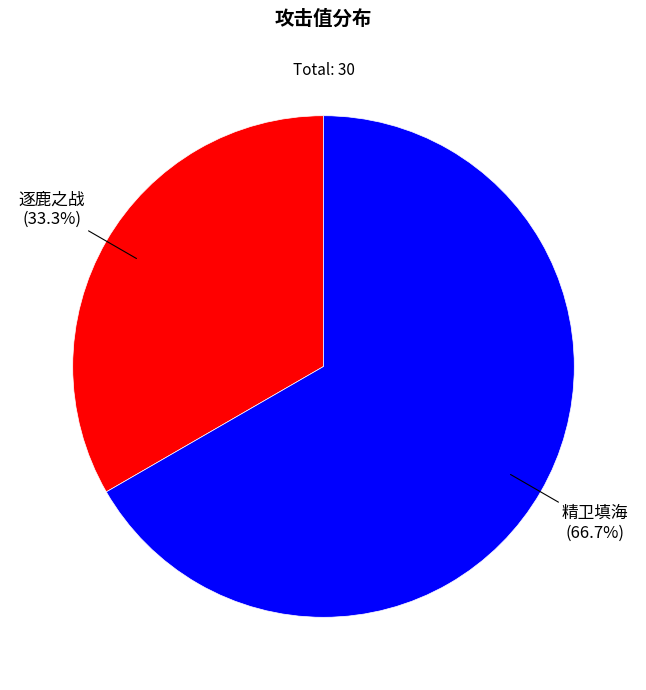

Which category has the smallest portion of the pie?

逐鹿之战